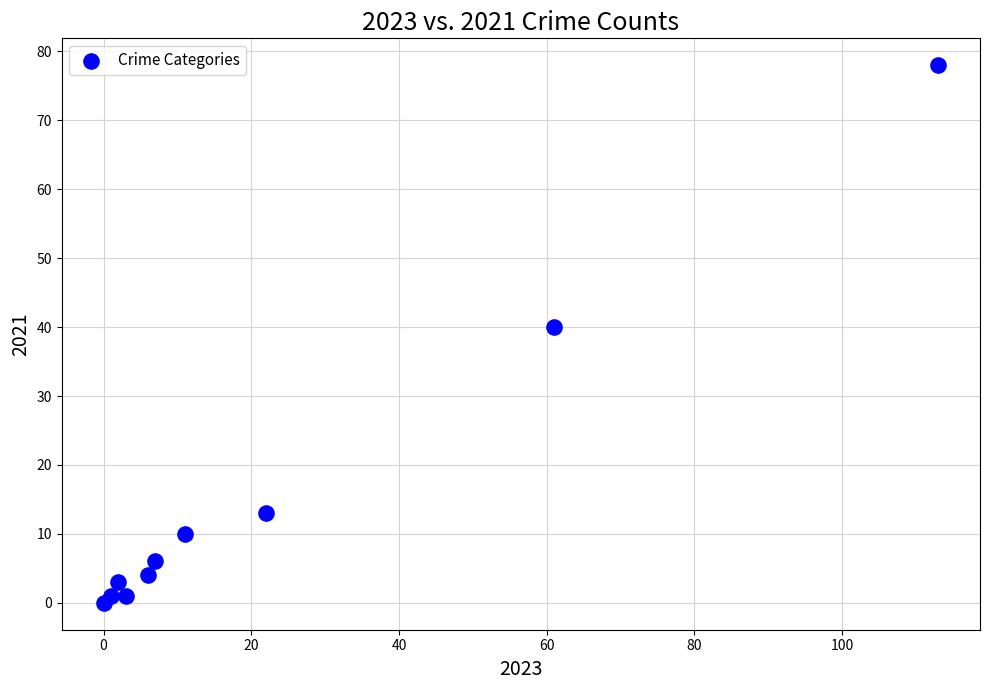

What is the average X value?

23